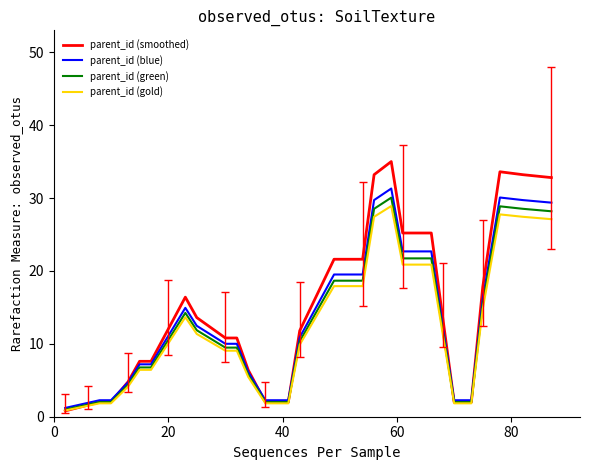

Does the chart have visible grid lines?

No